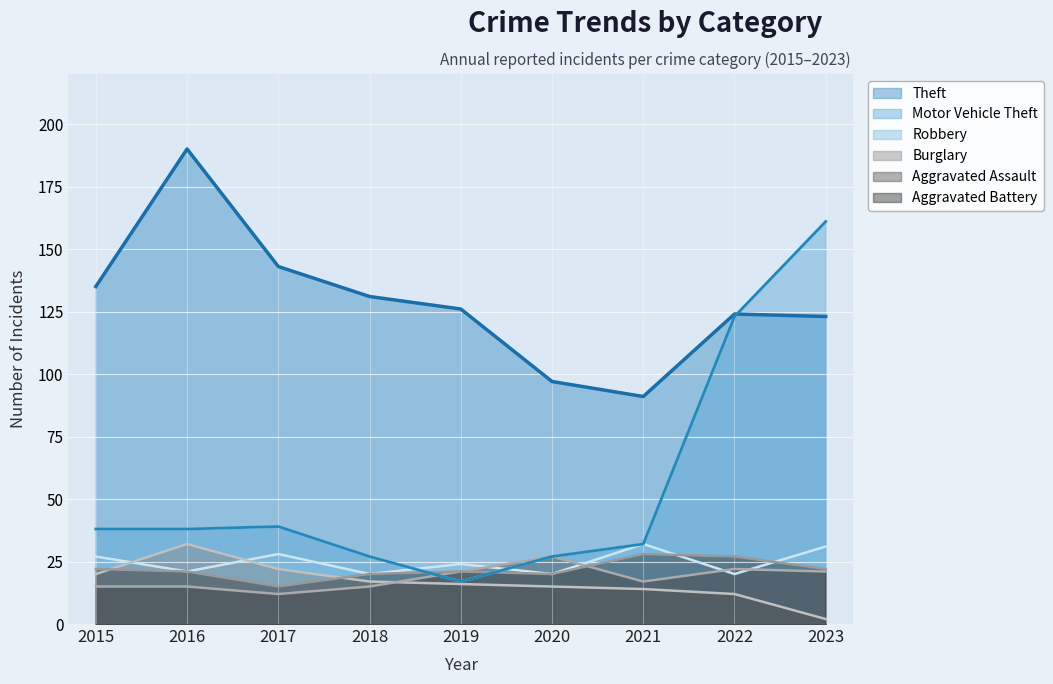

What is the value of the Burglary point at the 1st from the left?

20